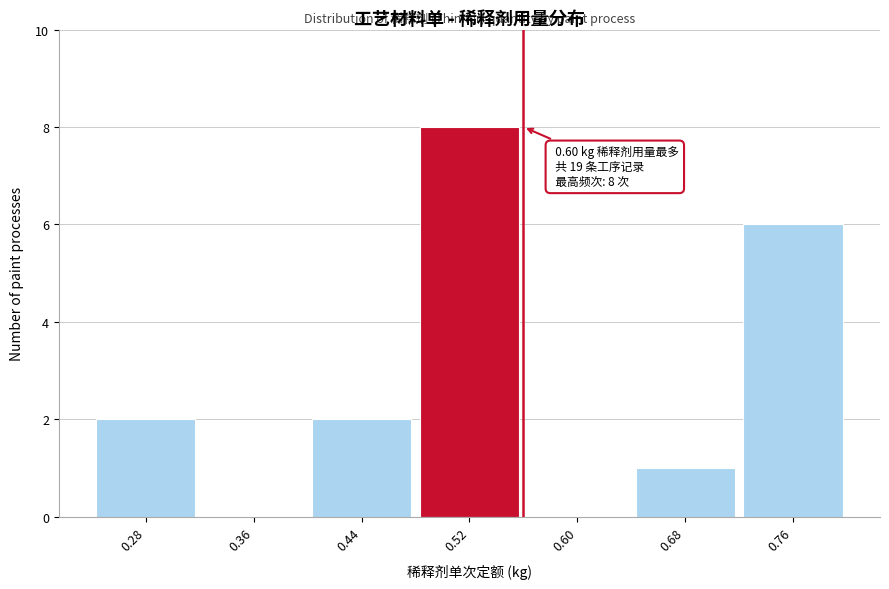

Reading left to right, extract all data points from this chart.

0.28=2	0.36=0	0.44=2	0.52=8	0.60=0	0.68=1	0.76=6